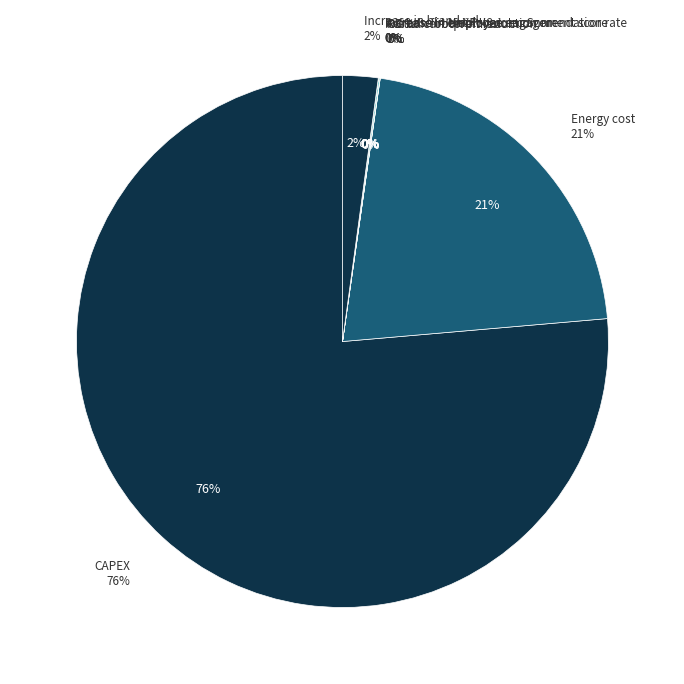

To the nearest percent, what is the difference between the RE % and CAPEX slice percentages?

76%